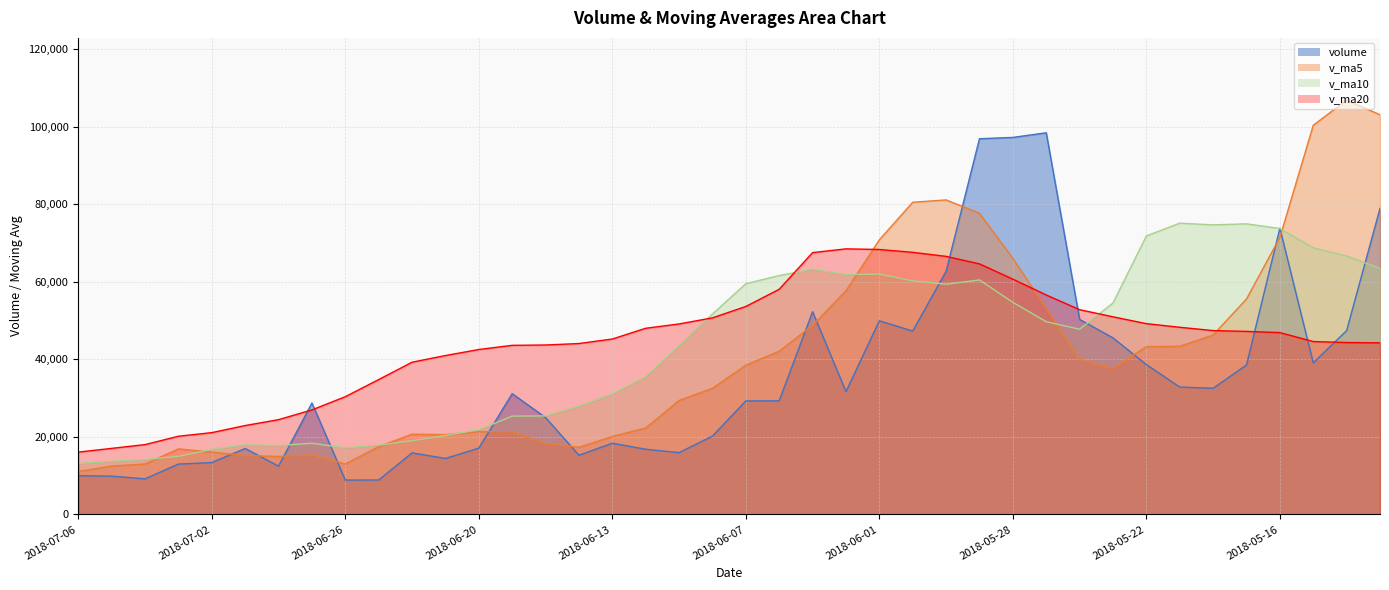

What is the total value across all series at 2018-06-22?

94805.8